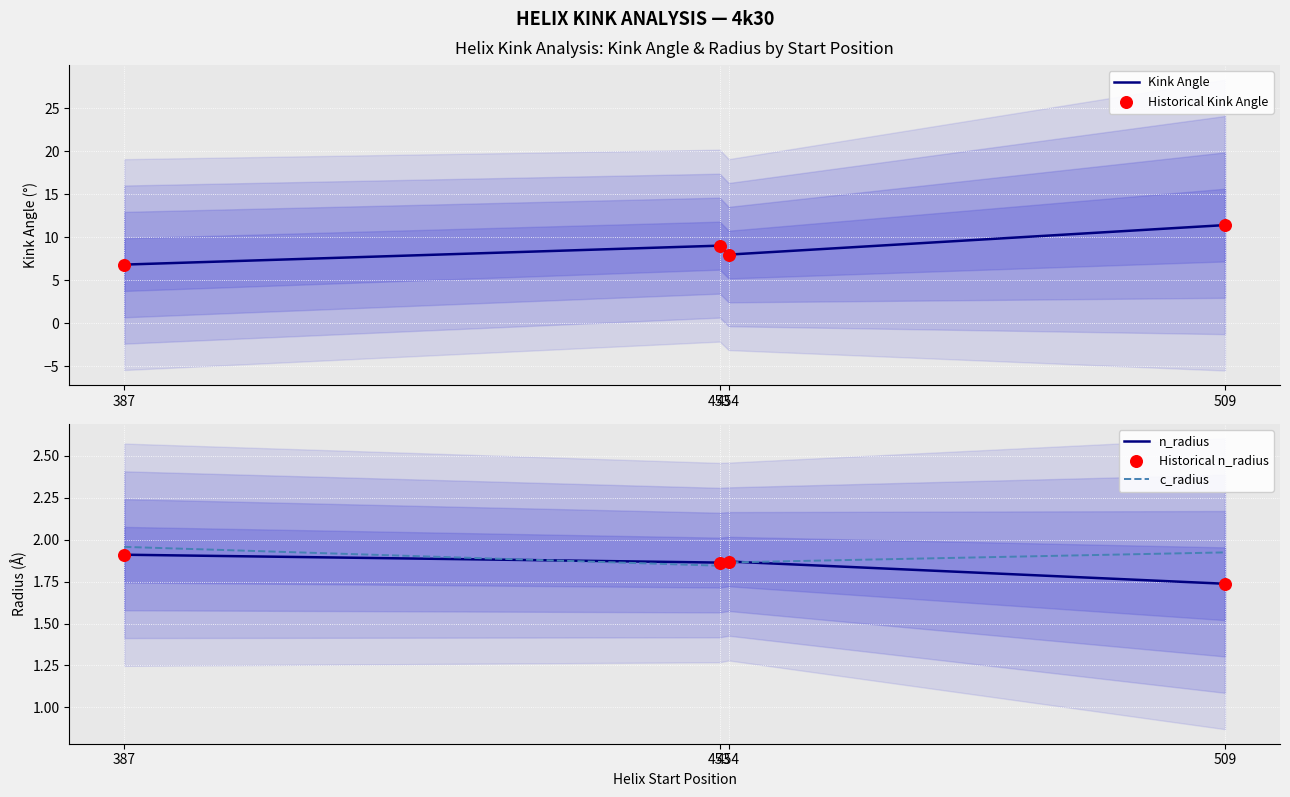

What is the total value across all series at 509?

28.2